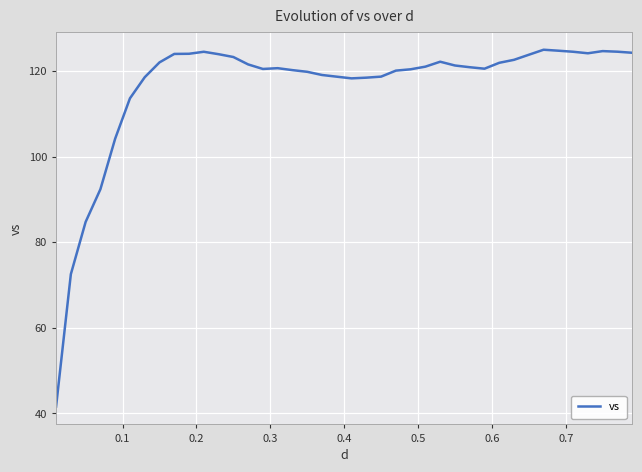

What is the difference between the maximum and minimum values?

83.4